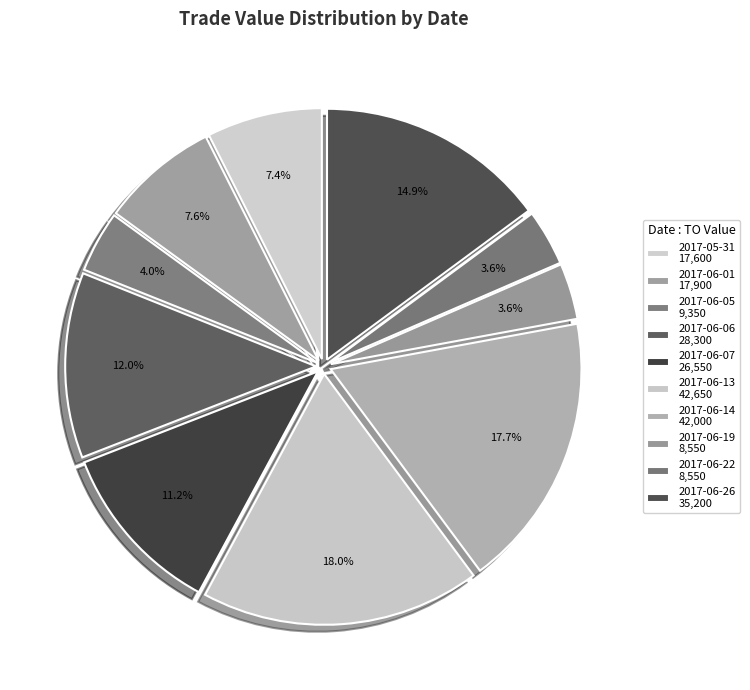

What percentage is the 2017-06-07 slice, to the nearest percent?

11%